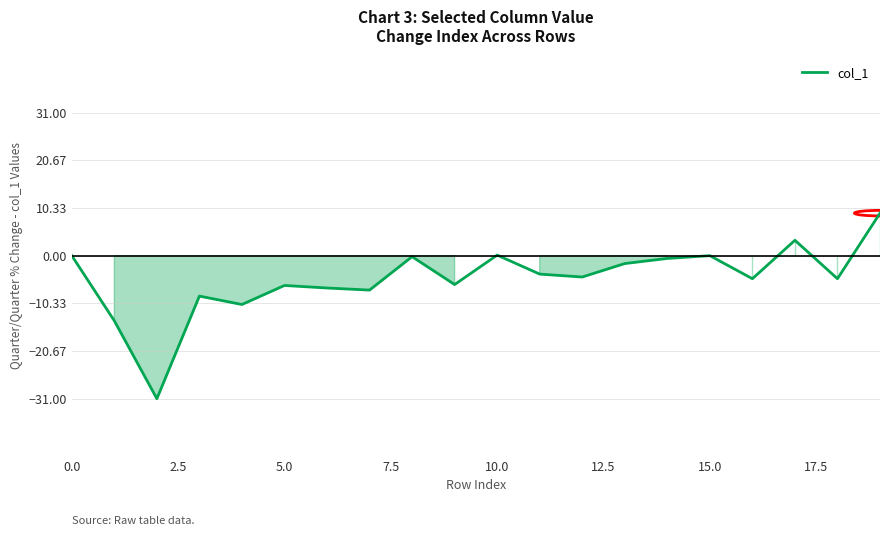

What is the maximum value shown in the chart?

9.2